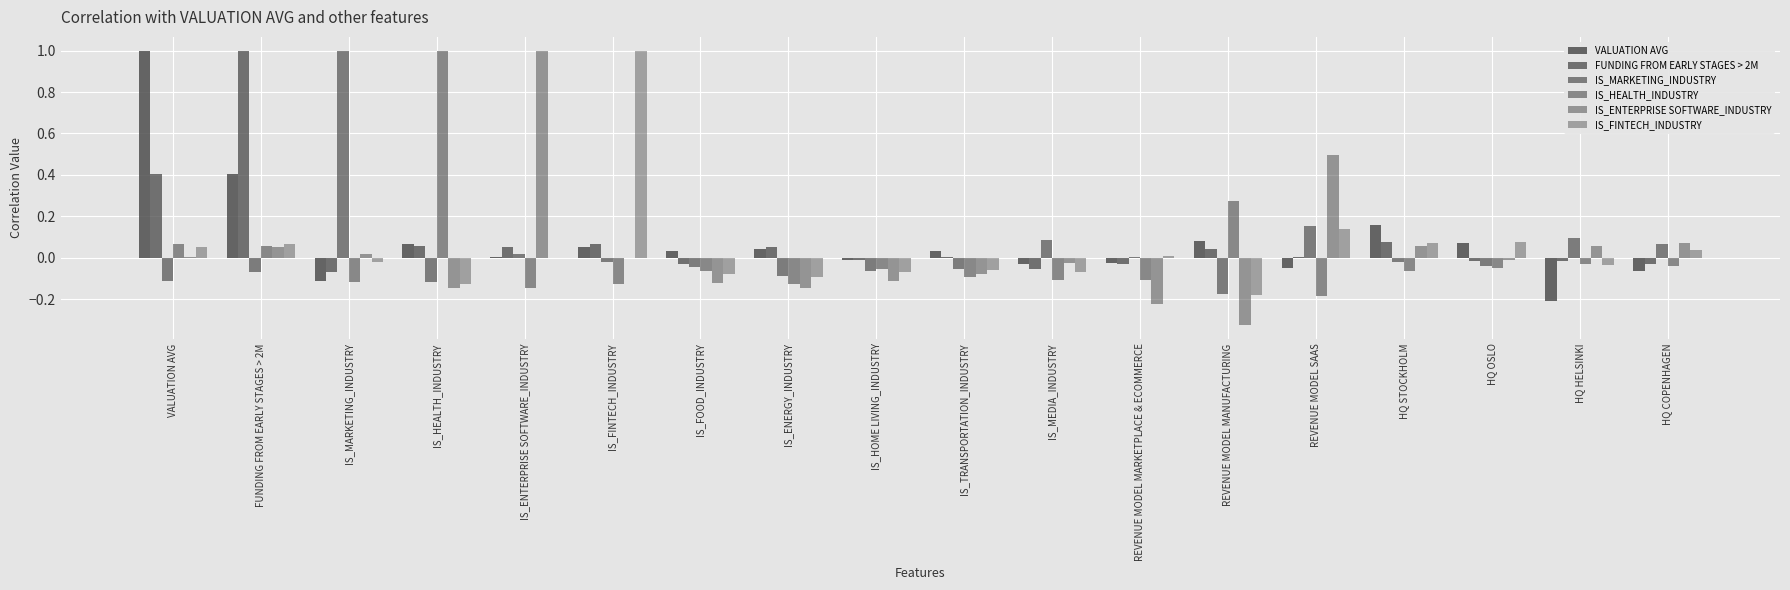

How many groups of bars are there?

18